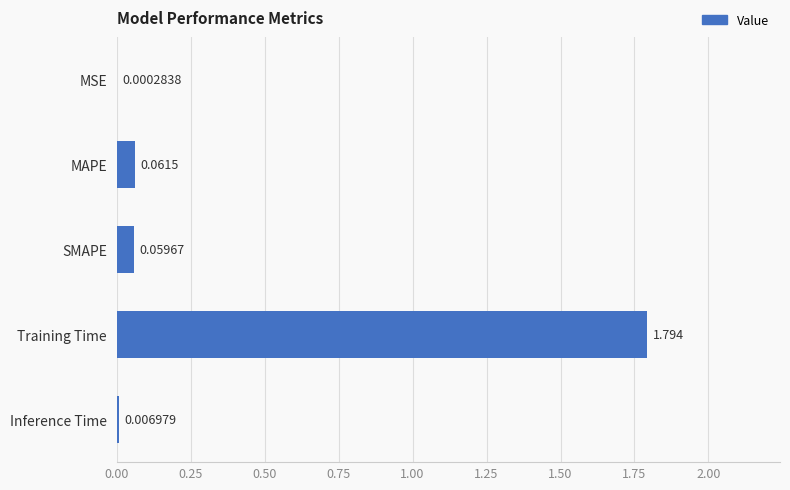

Are the bars horizontal?

Yes